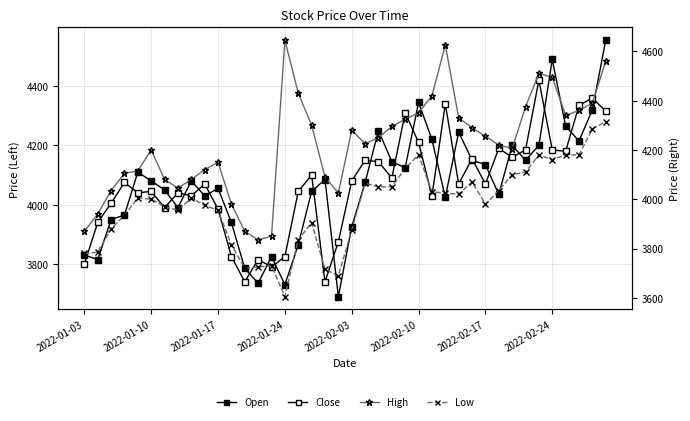

Is it true that High equals 4295 at 23?

True